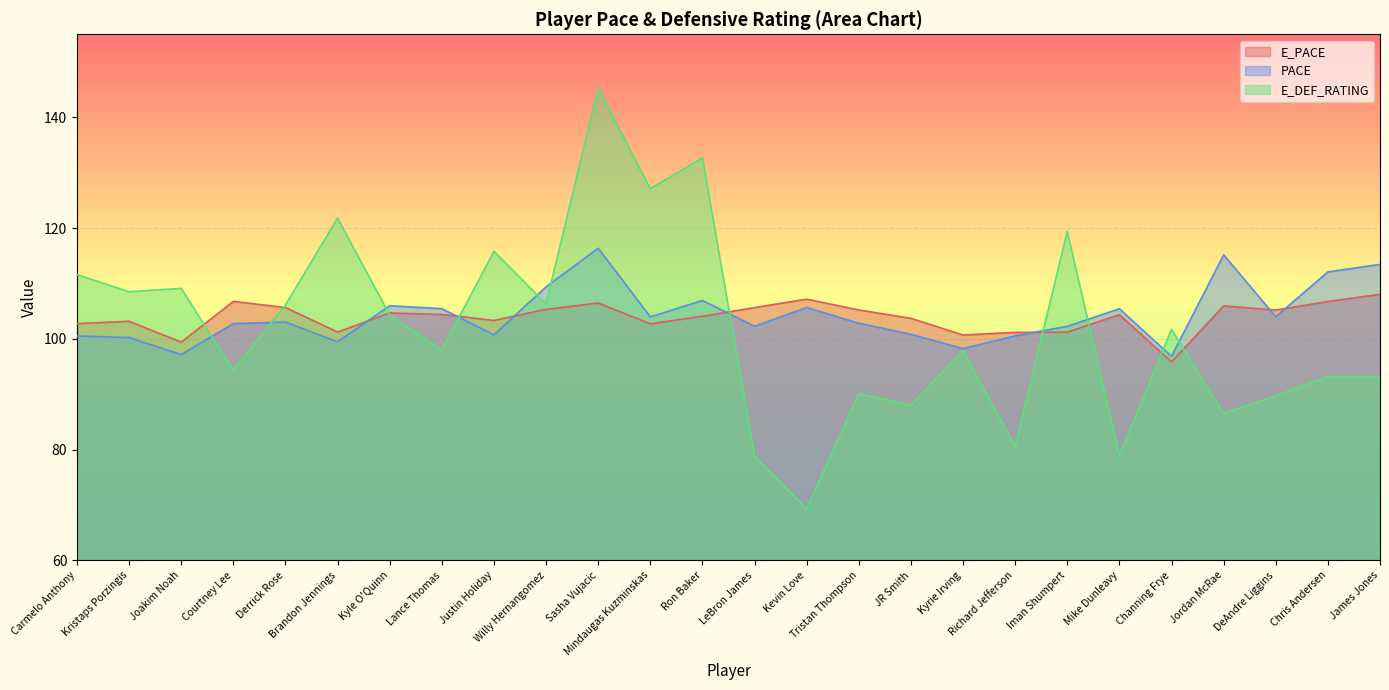

What are all the series names shown in the legend?

E_PACE, PACE, E_DEF_RATING